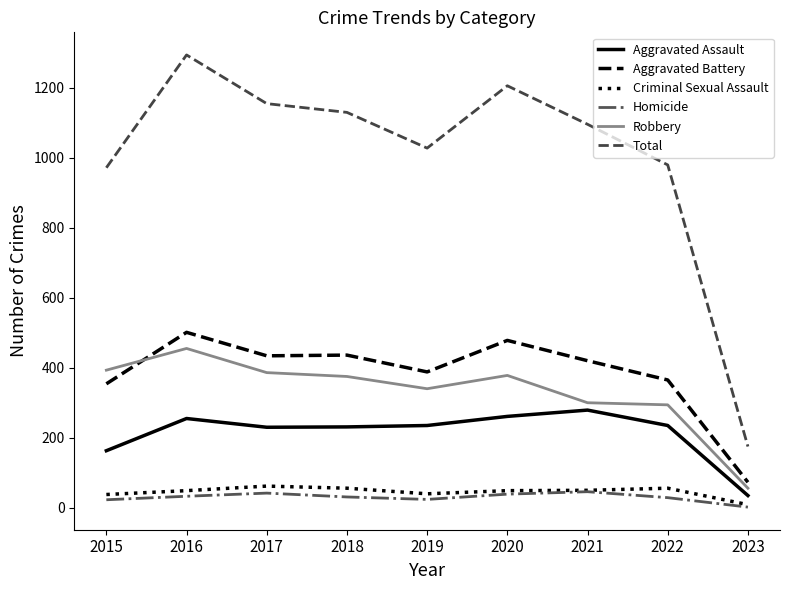

What is the total value across all series at 2019?

2054